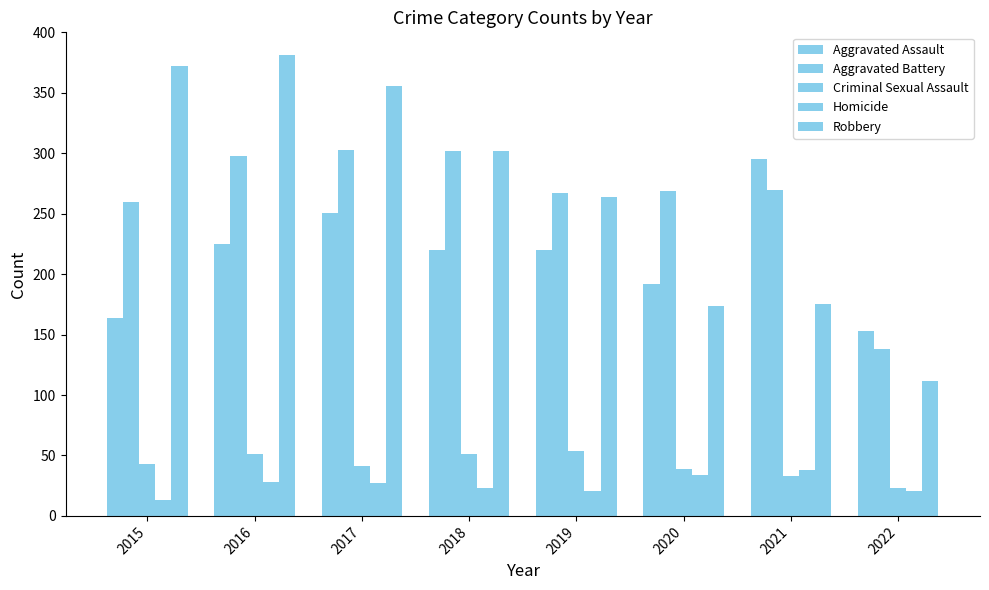

Between 2020 and 2018, which is larger?

2018